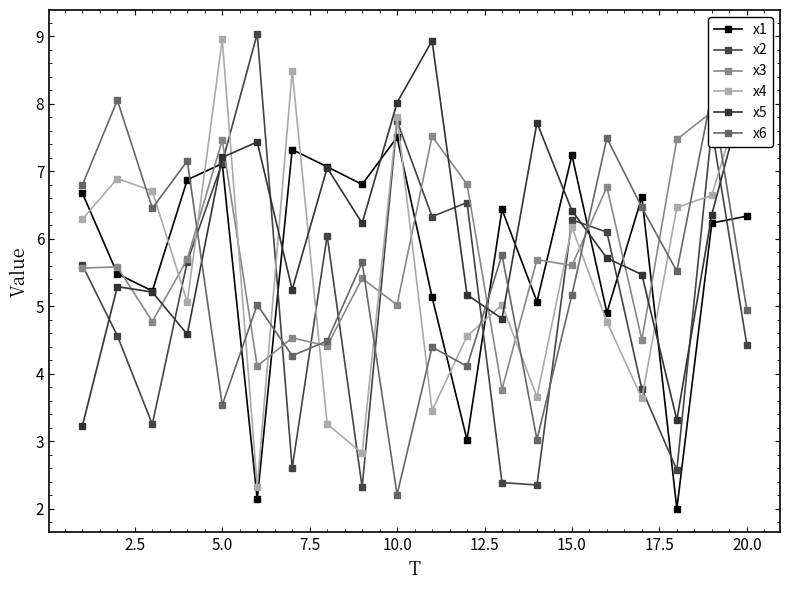

How many data points in x4 are above 6?

10